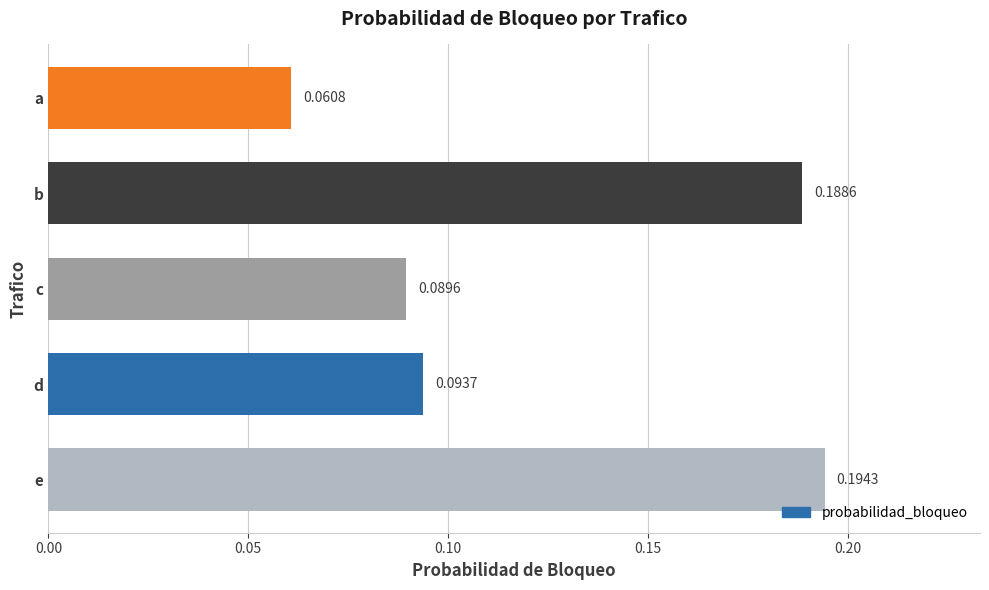

How many values are between 0 and 1?

5